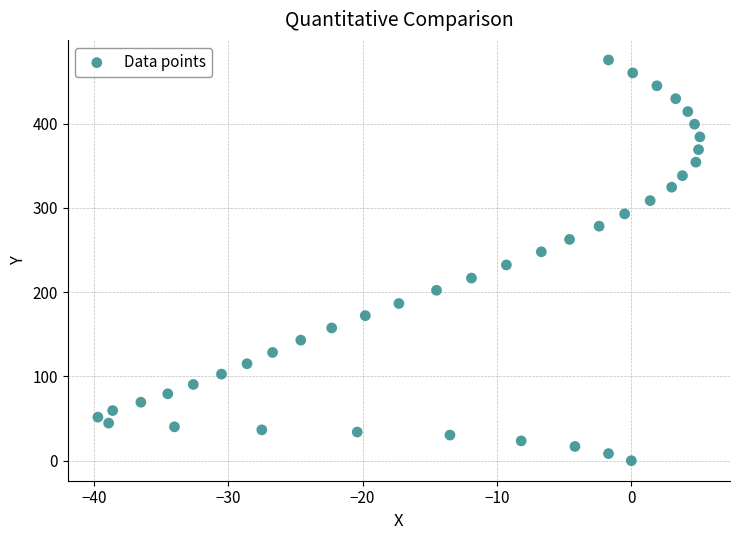

What is the range of Y values (max minus min)?

475.8